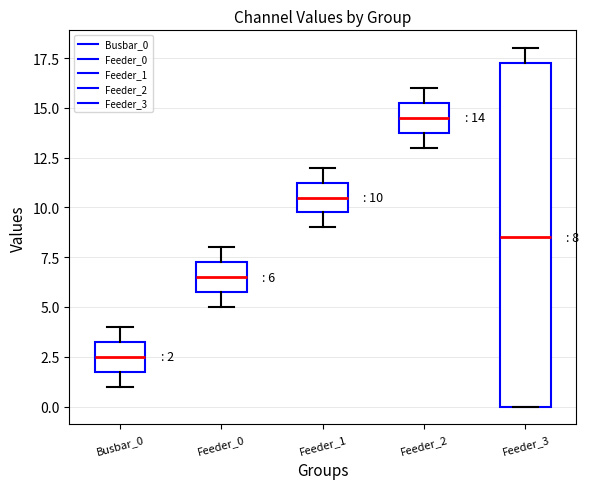

Which box is the tallest, from its lower edge to its upper edge?

Feeder_3